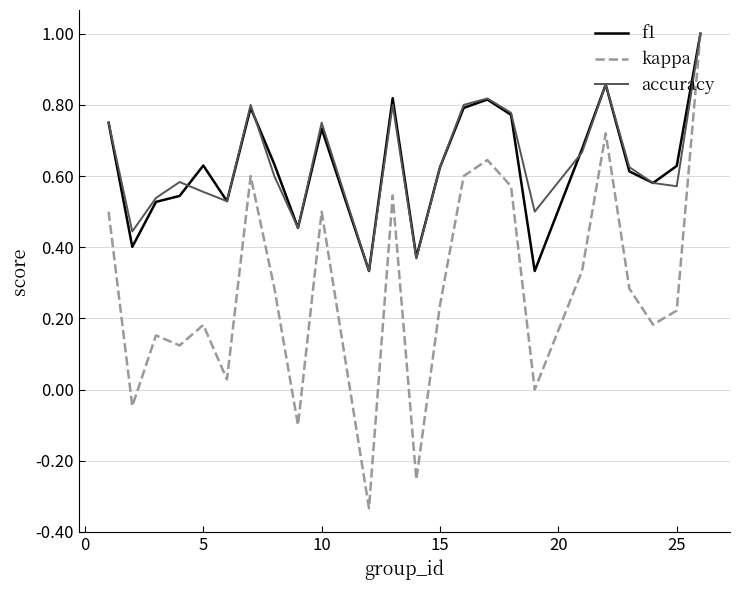

Which series has the widest spread of values?

kappa